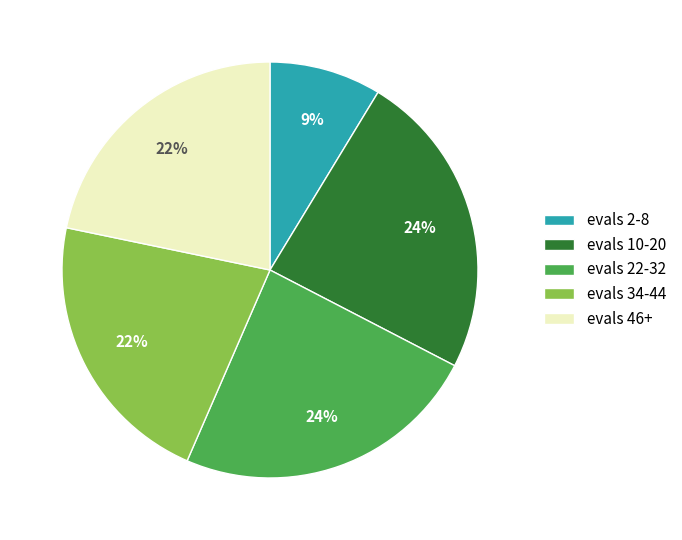

To the nearest percent, what is the combined percentage of evals 34-44 and evals 22-32?

46%